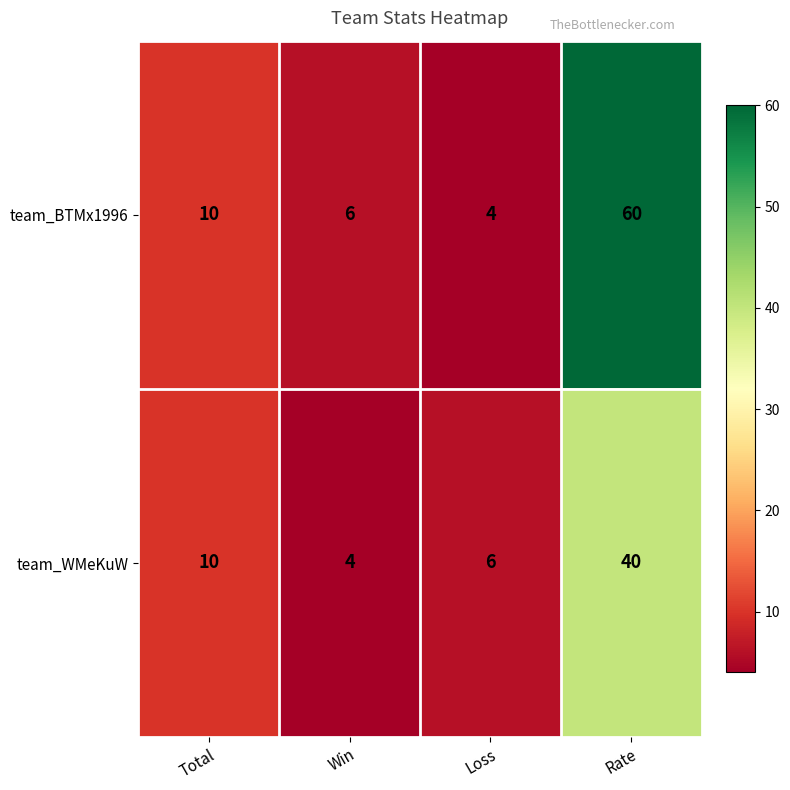

What is the approximate value of team_BTMx1996 at Loss?

4